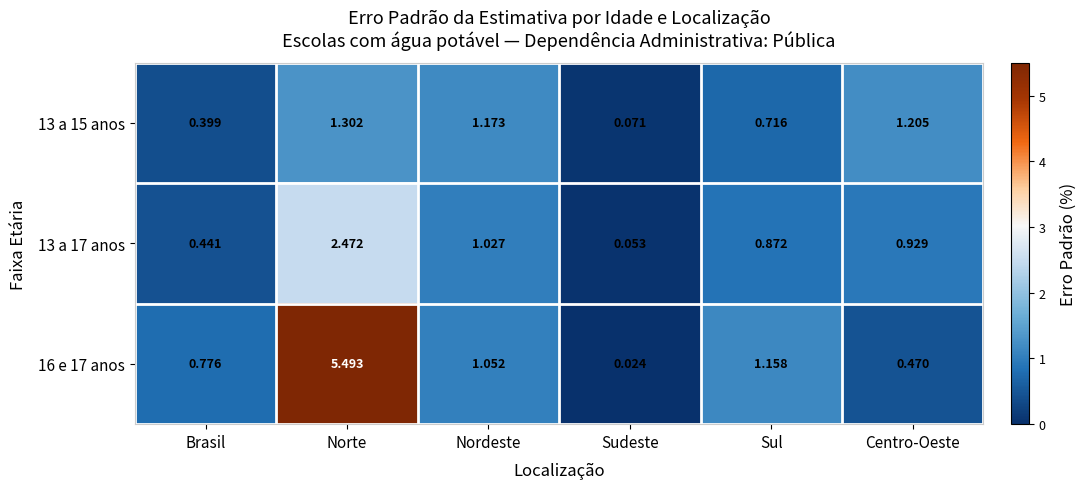

Where is 13 a 15 anos nearest to the value 0?

Sudeste